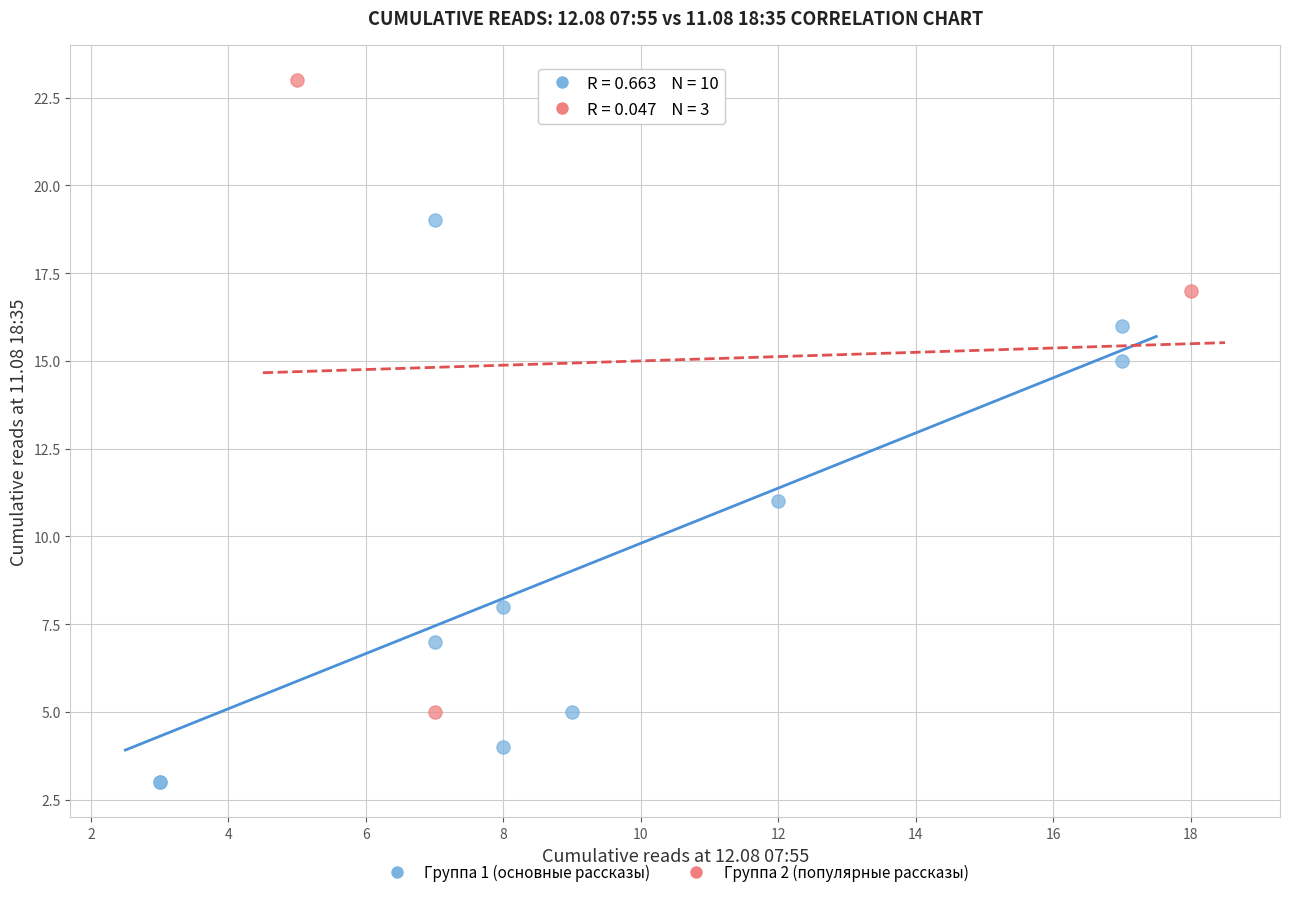

Which series contains the highest Y value?

Группа 2 (популярные рассказы)